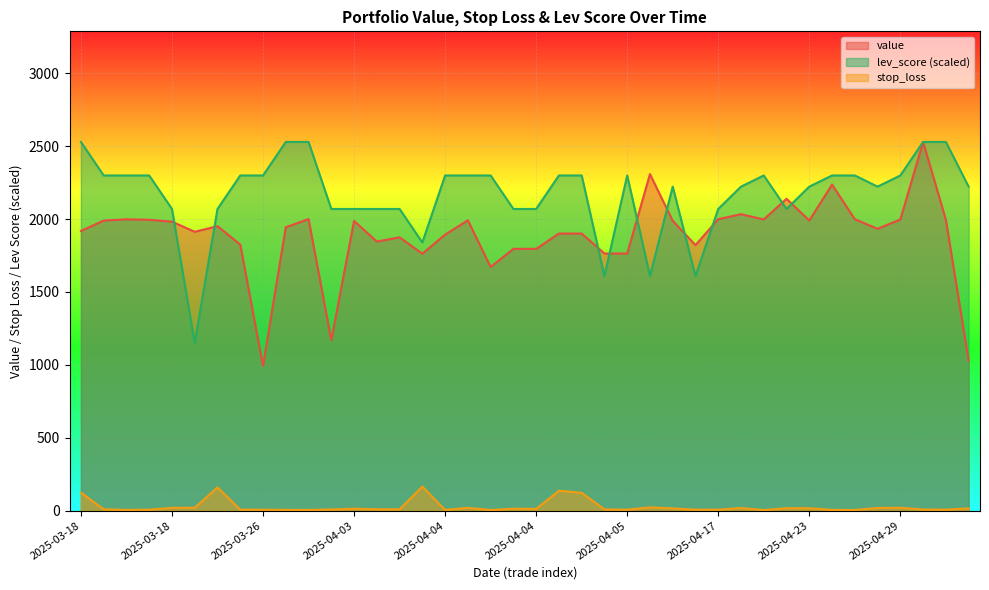

The value series shows 1090.1 at 2025-03-18. True or false?

False